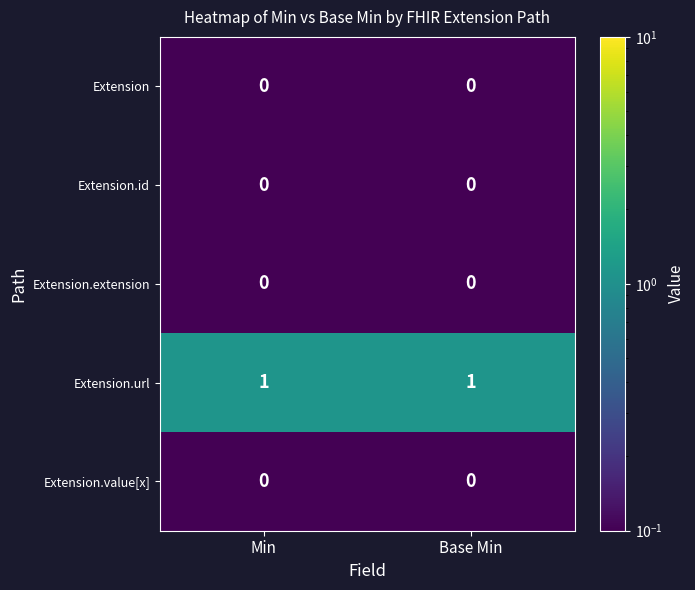

Which series has the largest total across all categories?

Extension.url